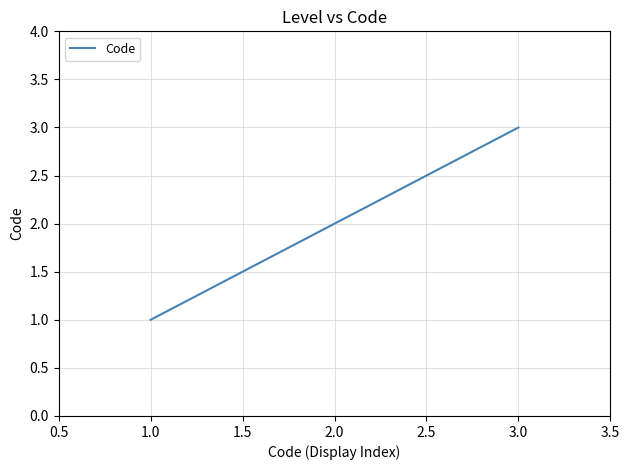

How many lines are shown in the chart?

1